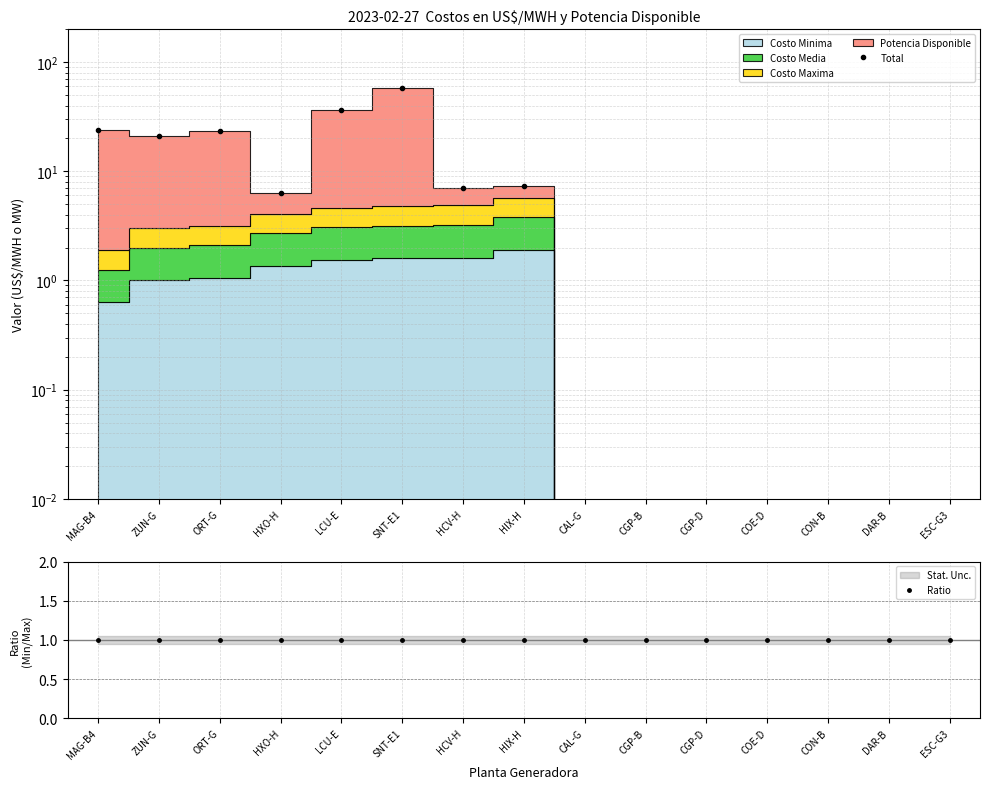

Does the chart have visible grid lines?

Yes